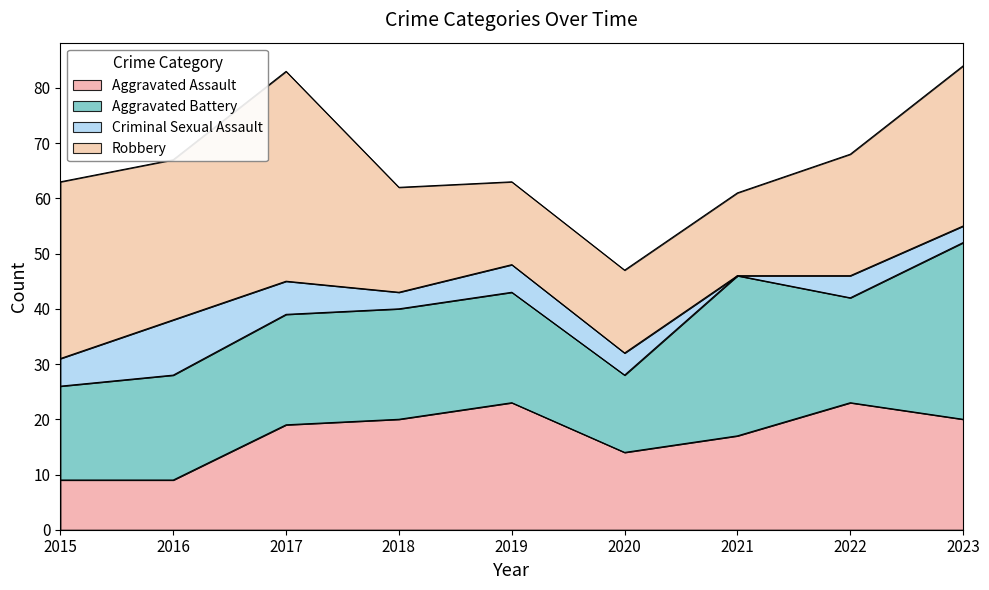

At which label is Aggravated Assault closest to 16?

2021